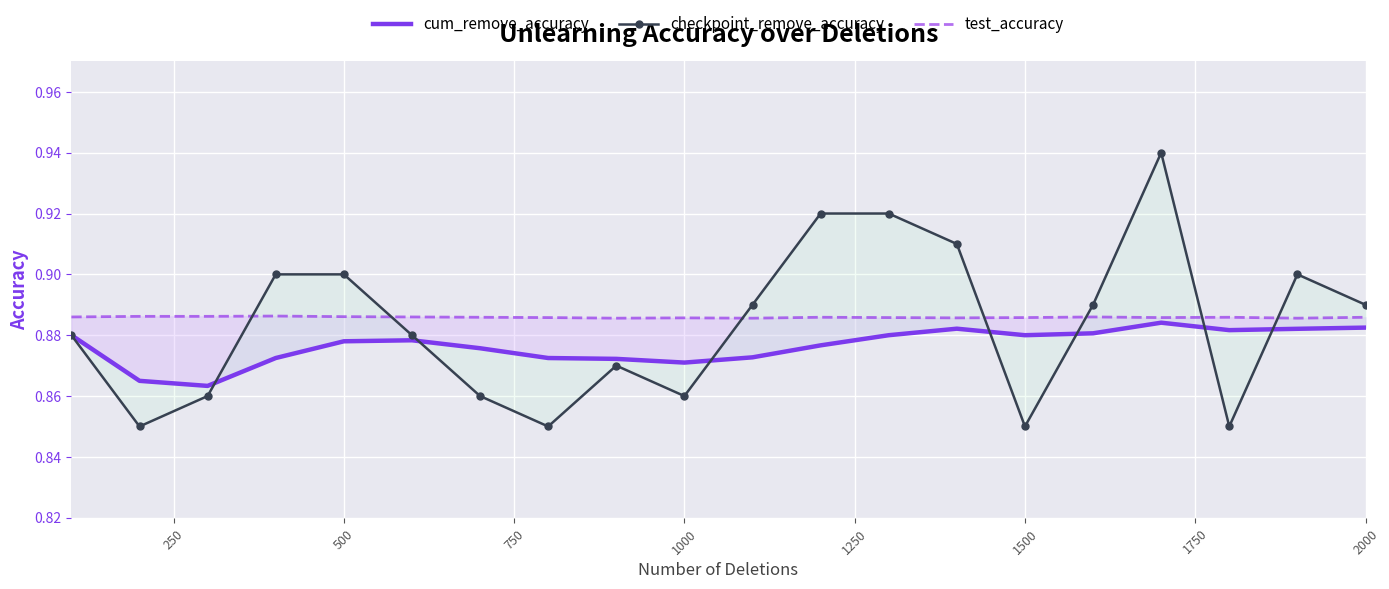

Which series has the widest spread of values?

checkpoint_remove_accuracy